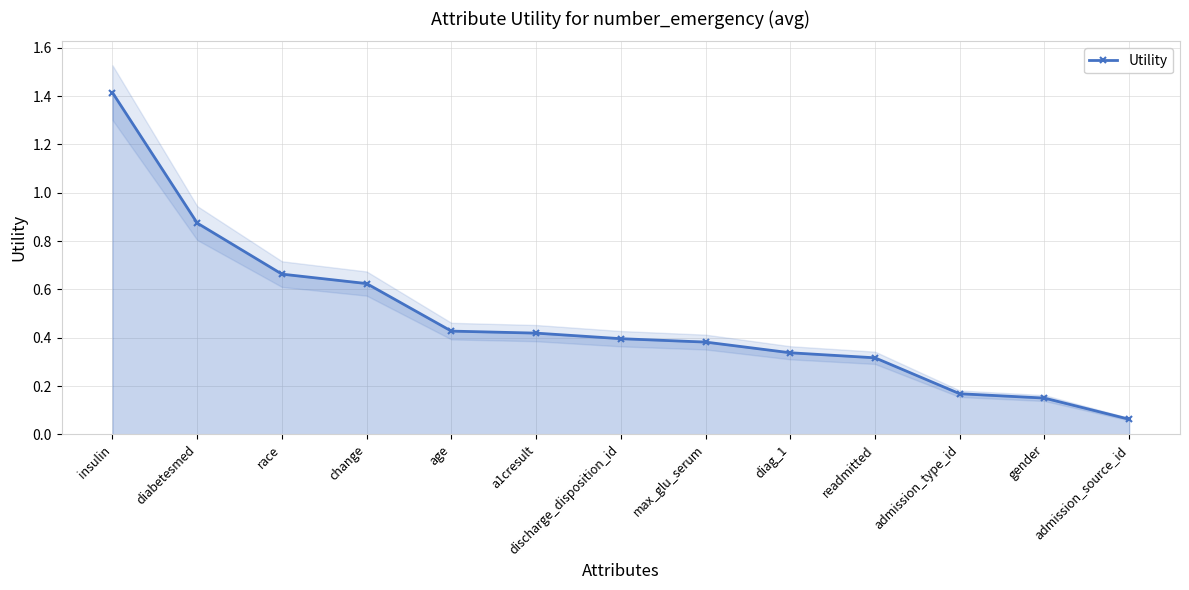

Rank the categories by value from lowest to highest.

admission_source_id, gender, admission_type_id, readmitted, diag_1, max_glu_serum, discharge_disposition_id, a1cresult, age, change, race, diabetesmed, insulin